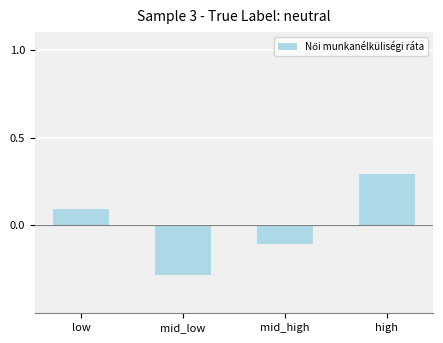

Reading right to left, list all the values displayed in this chart.

0.3	-0.1	-0.3	0.1